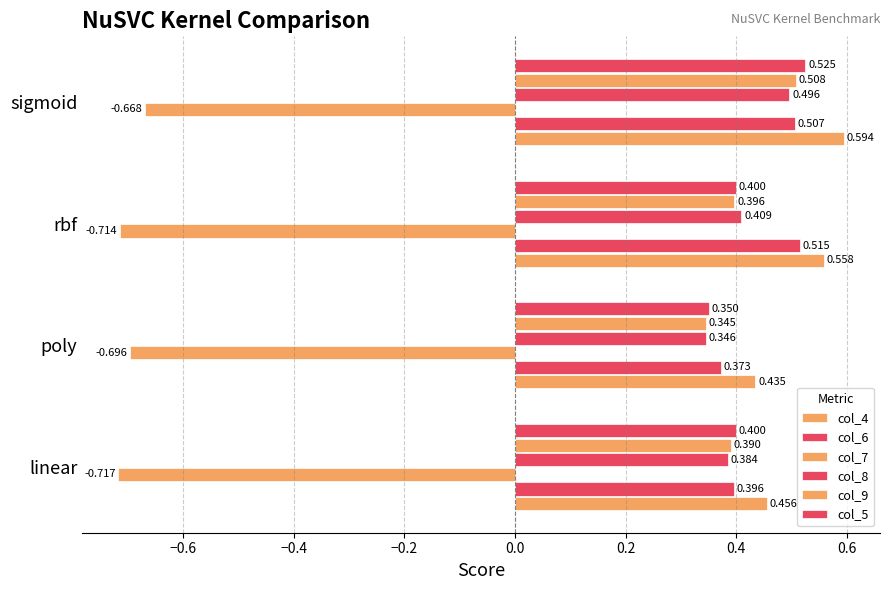

How many bars are there in each group?

6